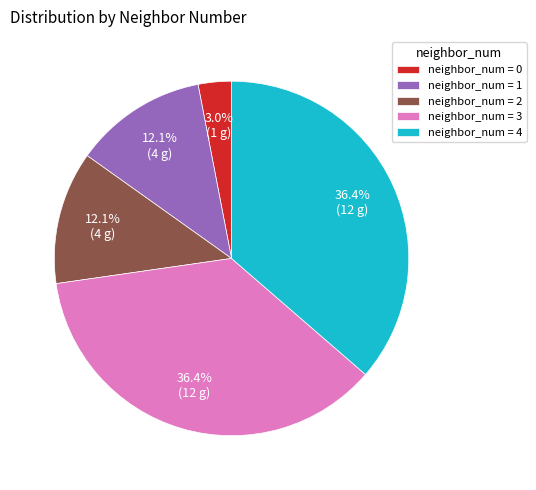

Do neighbor_num = 1 and neighbor_num = 3 together represent more than half of the pie?

No